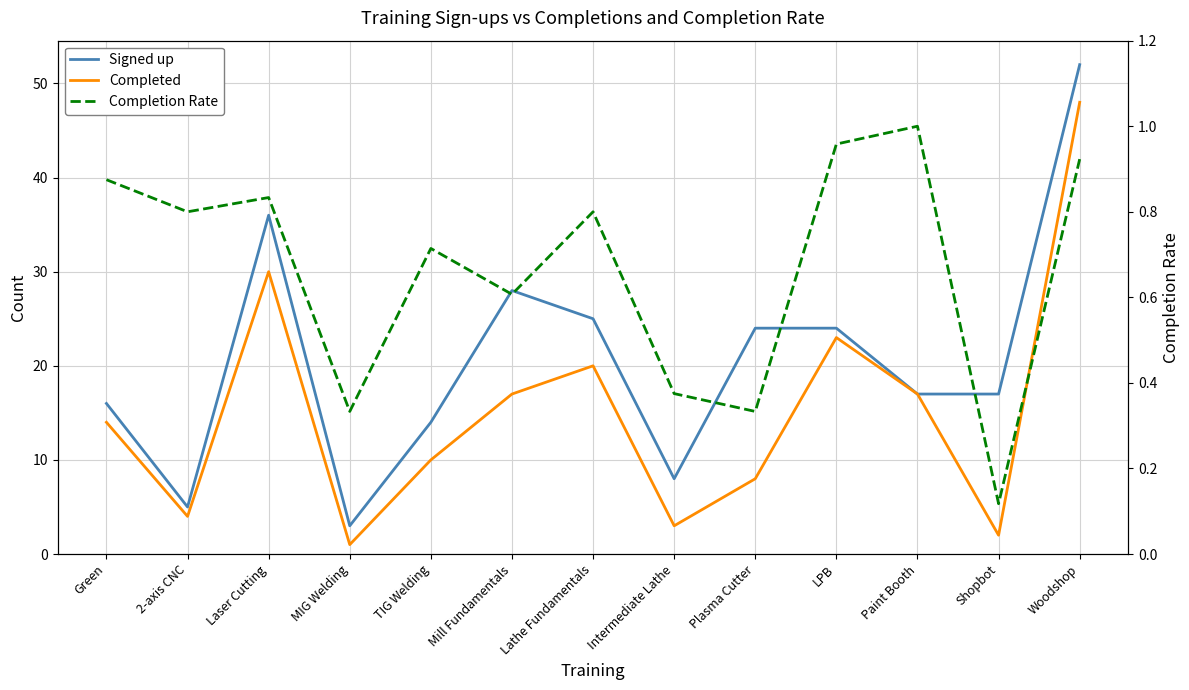

True or false: Signed up and Completion Rate intersect in this chart.

False